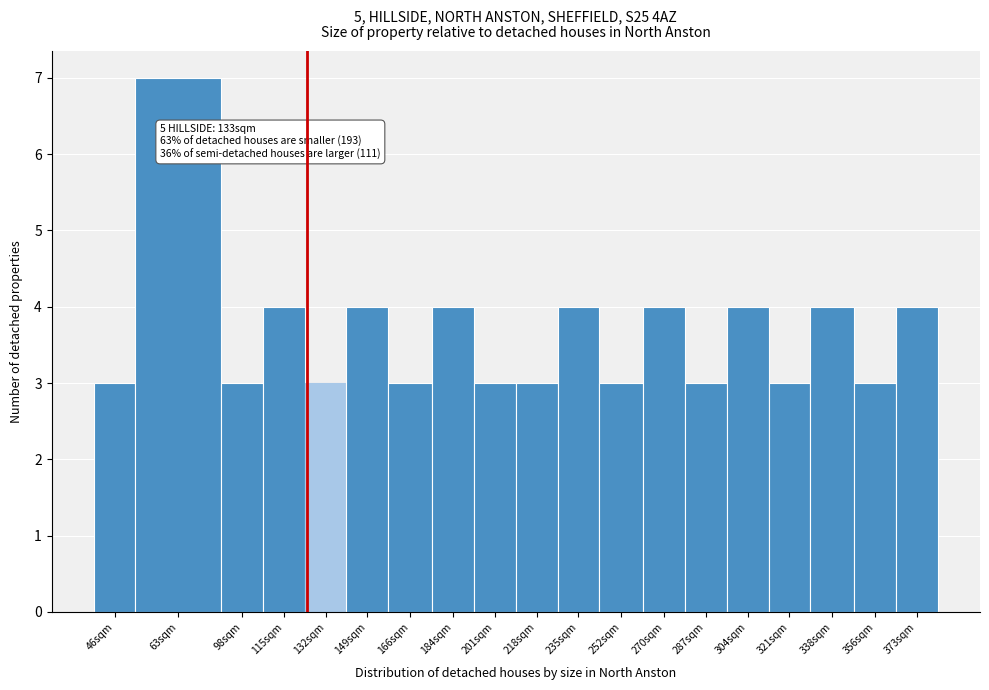

Reading left to right, transcribe all the data shown in this chart.

46sqm=3	63sqm=7	98sqm=3	115sqm=4	132sqm=3	149sqm=4	166sqm=3	184sqm=4	201sqm=3	218sqm=3	235sqm=4	252sqm=3	270sqm=4	287sqm=3	304sqm=4	321sqm=3	338sqm=4	356sqm=3	373sqm=4